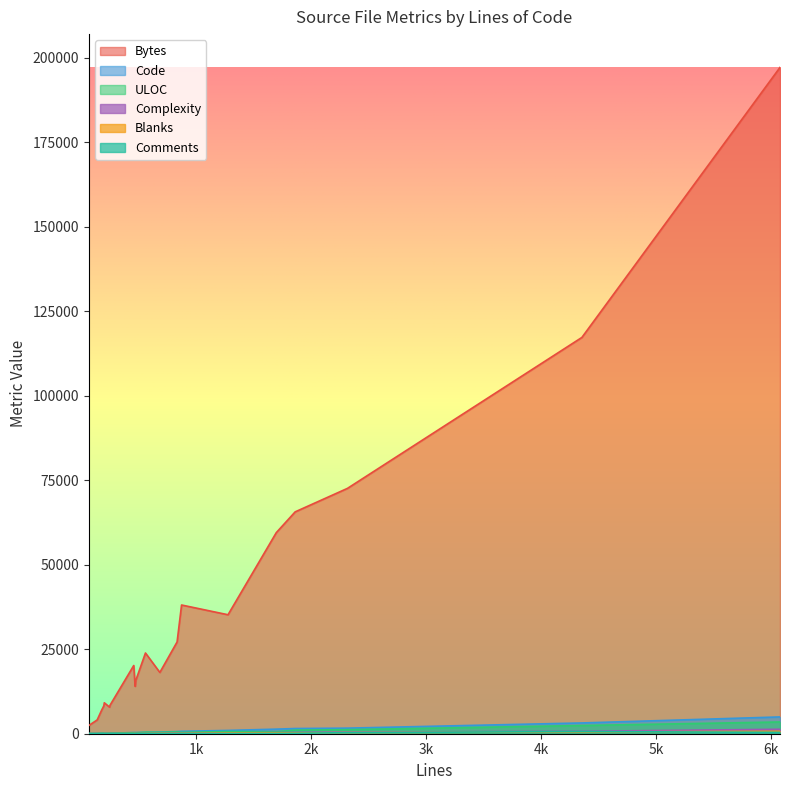

How many values in the Bytes series exceed 20189?

9